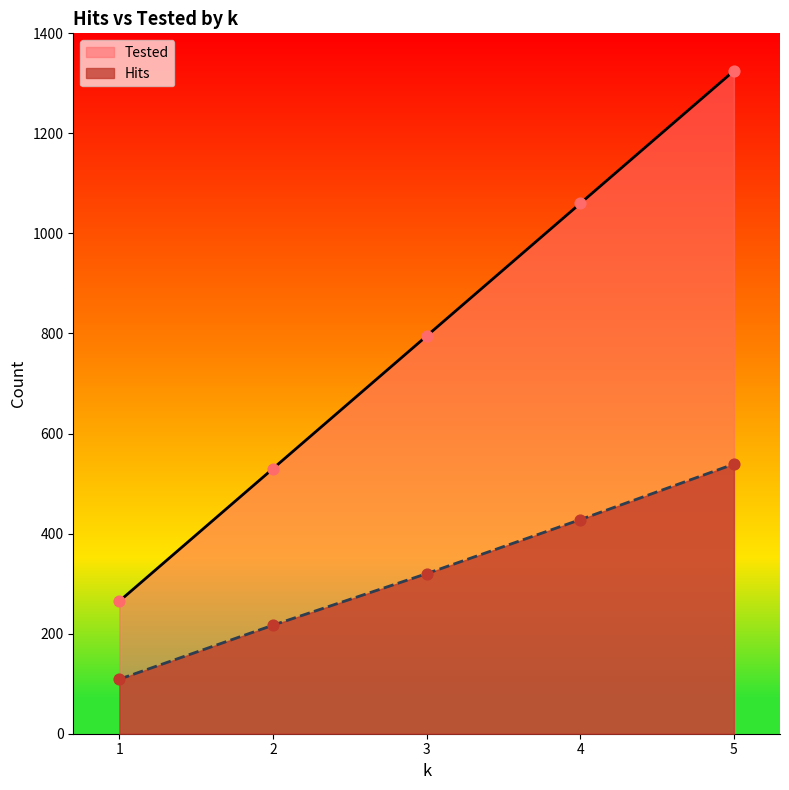

Which series contains the lowest Y value?

Hits